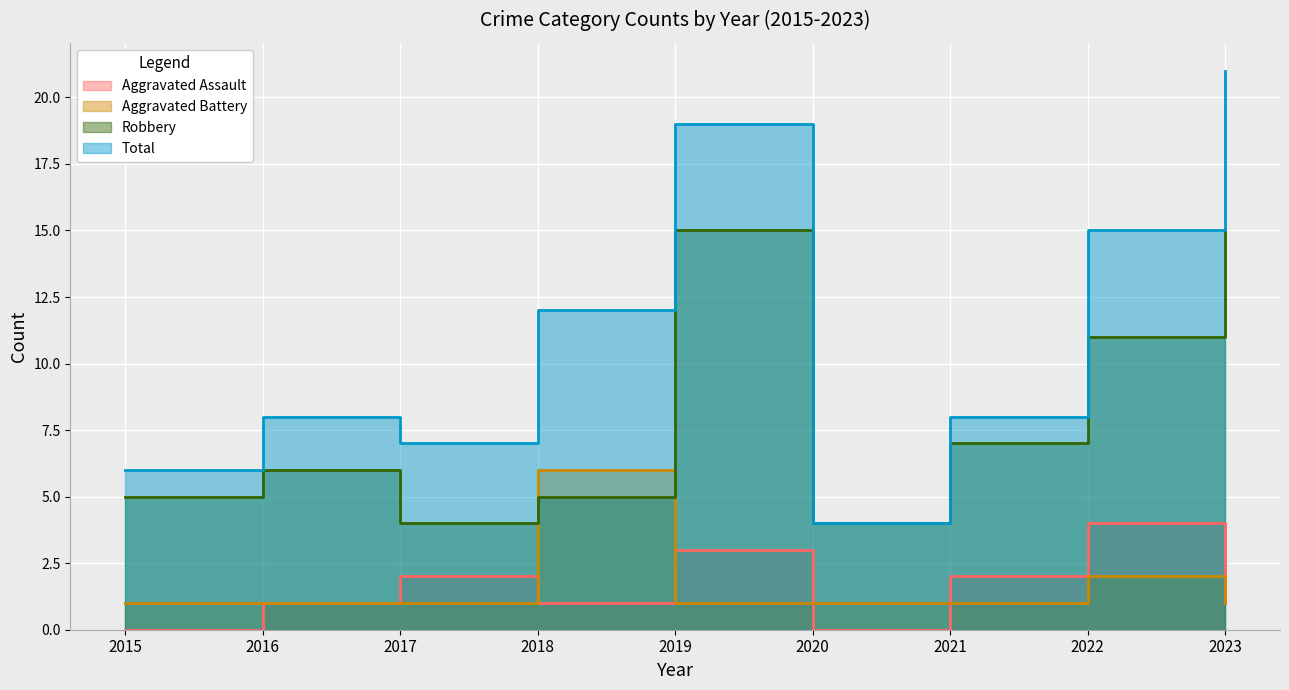

How many distinct data groups are displayed?

4